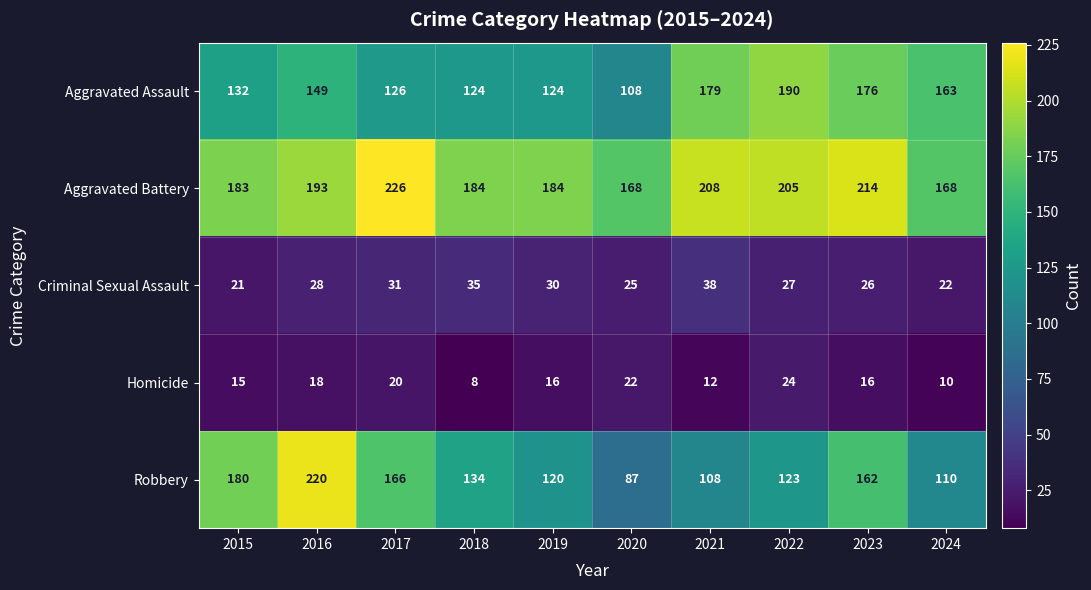

Rank the series by their maximum value, from highest to lowest.

Aggravated Battery, Robbery, Aggravated Assault, Criminal Sexual Assault, Homicide